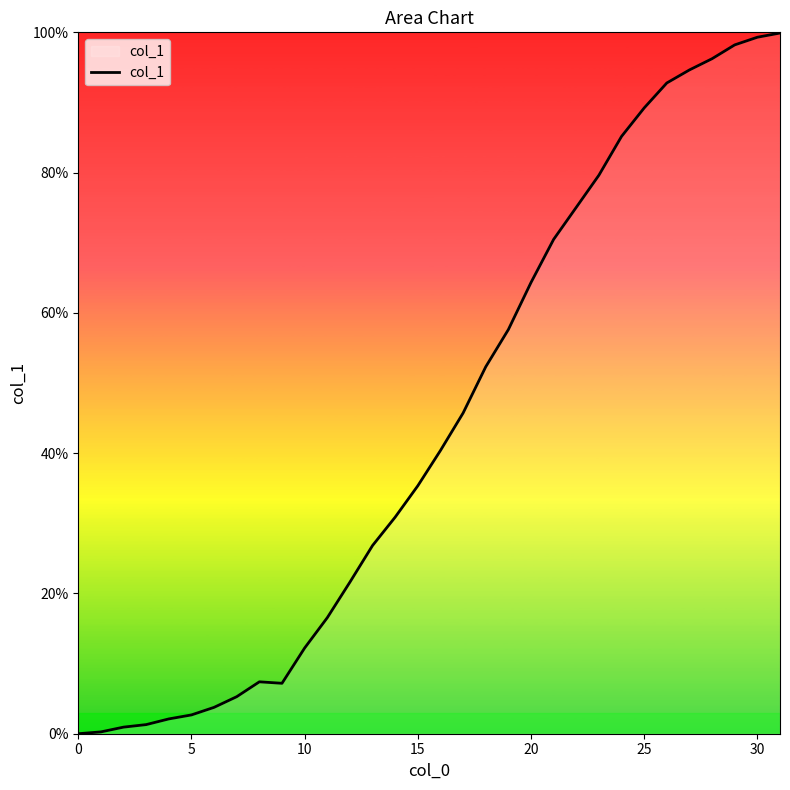

What is the difference between the maximum and minimum values?

99.9